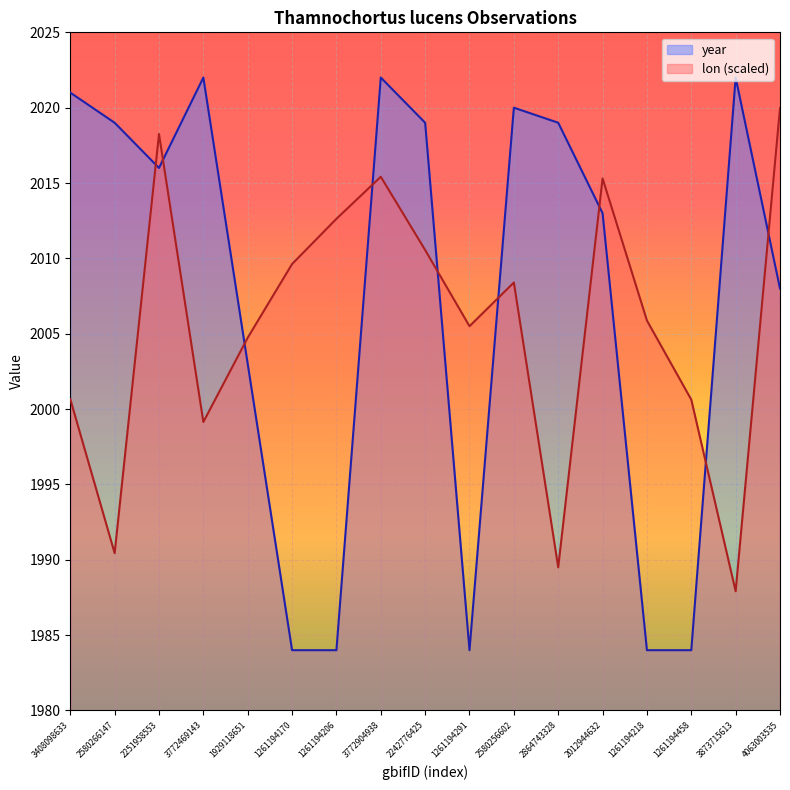

Between 1261194458 and 1929118651, which is larger?

1929118651